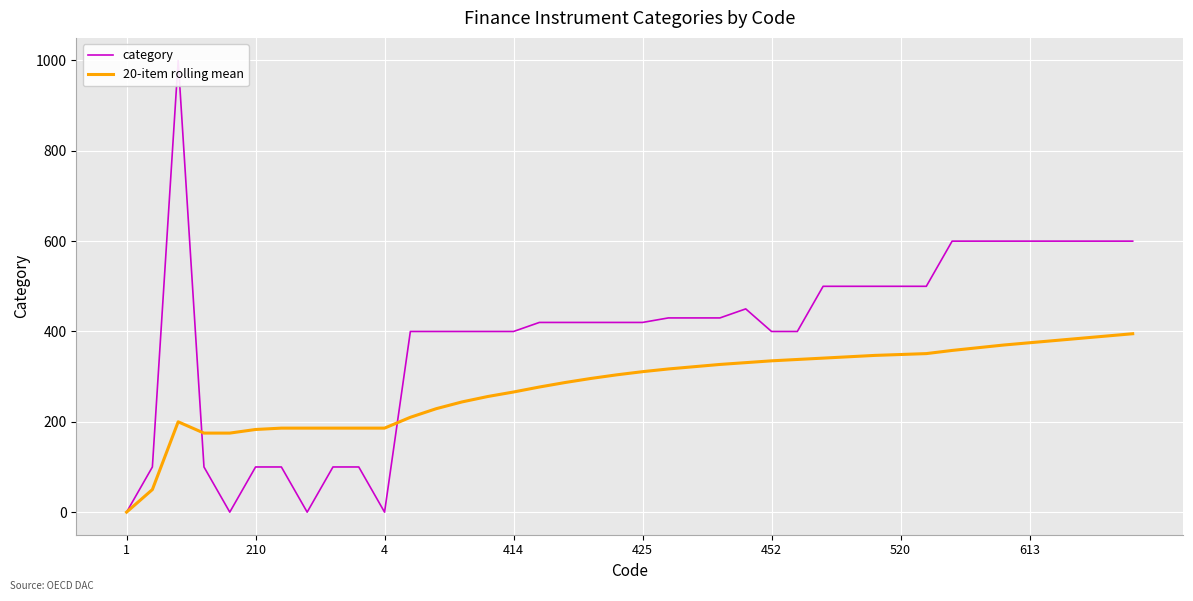

Reading right to left, transcribe all the data shown in this chart.

category: 600	600	600	600	600	600	600	600	500	500	500	500	500	400	400	450	430	430	430	420	420	420	420	420	400	400	400	400	400	0	100	100	0	100	100	0	100	1000	100	0
20-item rolling mean: 395	390	385	380	375	370	364	358	351	349	347	344	341	338	335	331	327	322	317	311	304	296	287	277	266	256	244	229	210	186	186	186	186	186	183	175	175	200	50	0